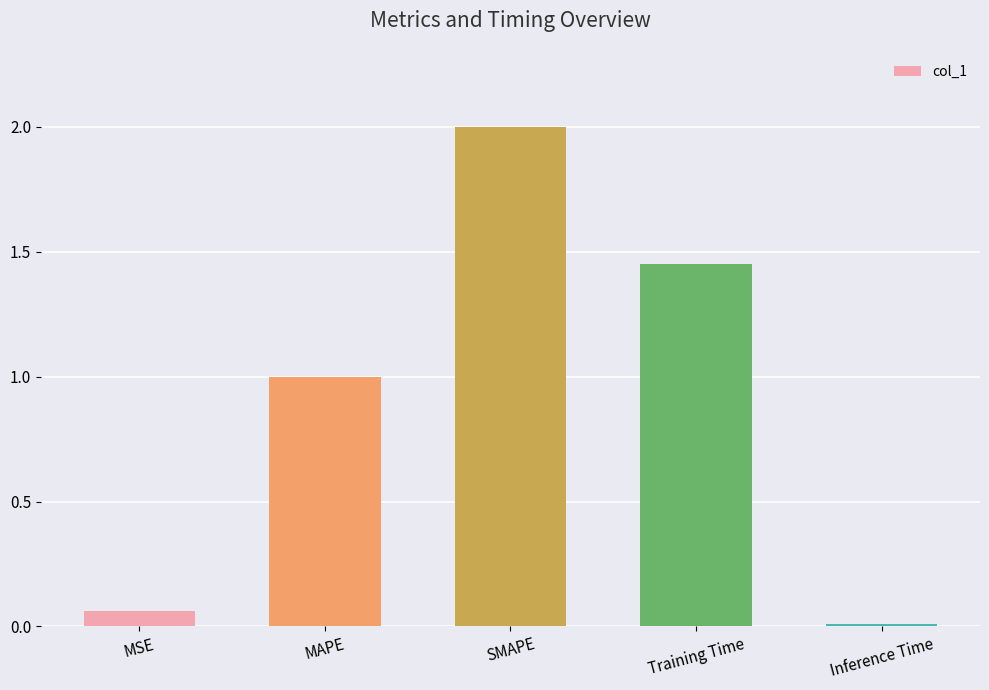

Rank the categories by value from highest to lowest.

SMAPE, Training Time, MAPE, MSE, Inference Time